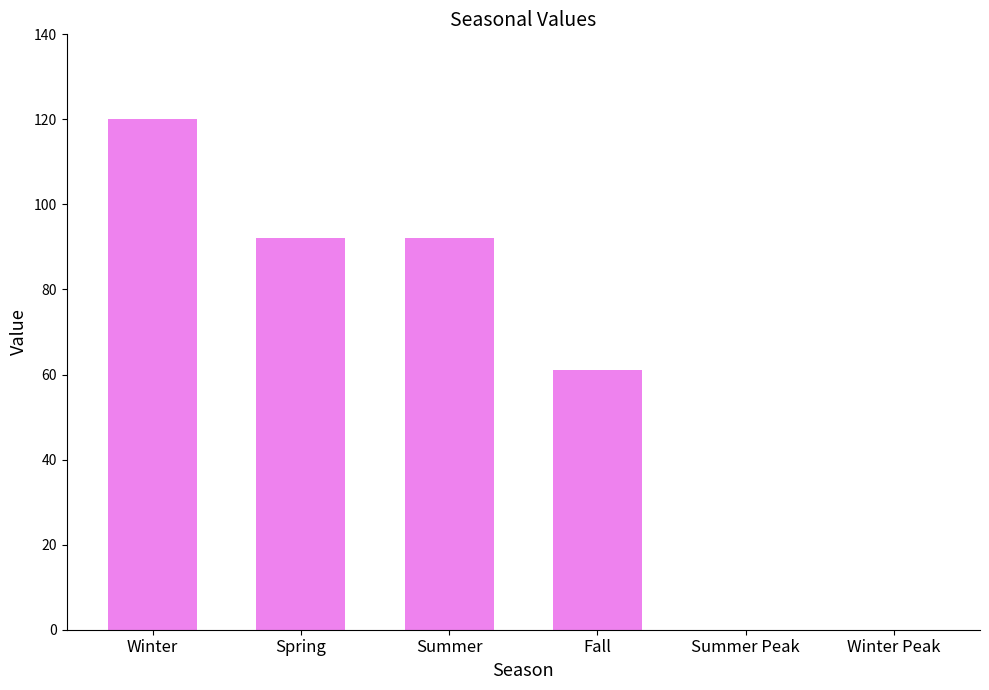

Count the number of data series in this chart.

1